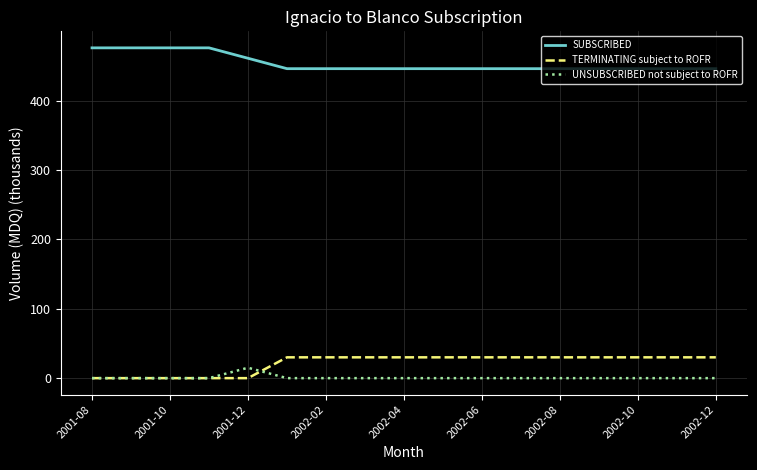

What are all the series names shown in the legend?

SUBSCRIBED, TERMINATING subject to ROFR, UNSUBSCRIBED not subject to ROFR